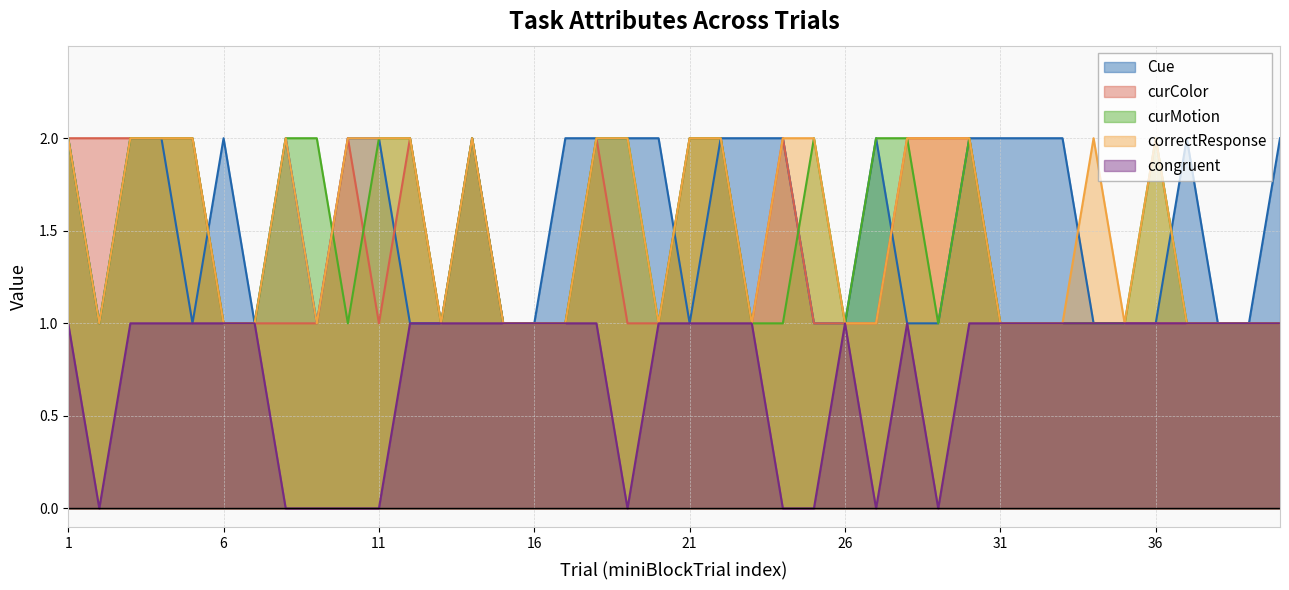

What are all the series names shown in the legend?

Cue, curColor, curMotion, correctResponse, congruent